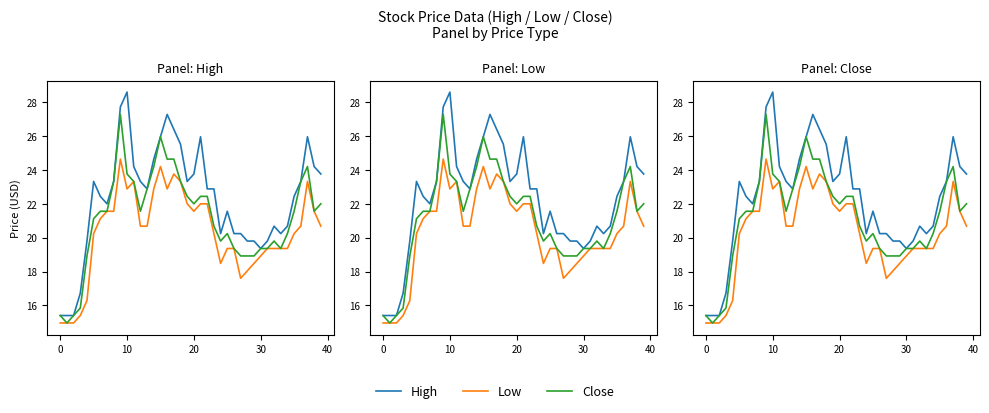

How many data points in High are less than 22?

16